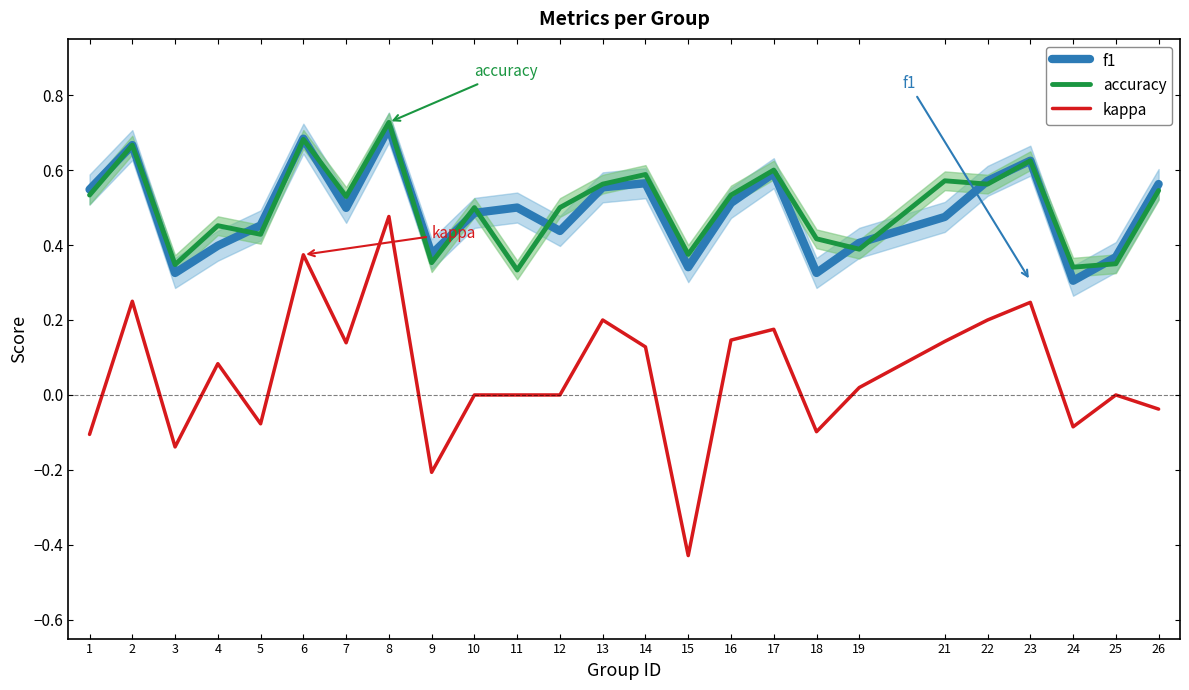

What is the maximum value for accuracy?

0.7